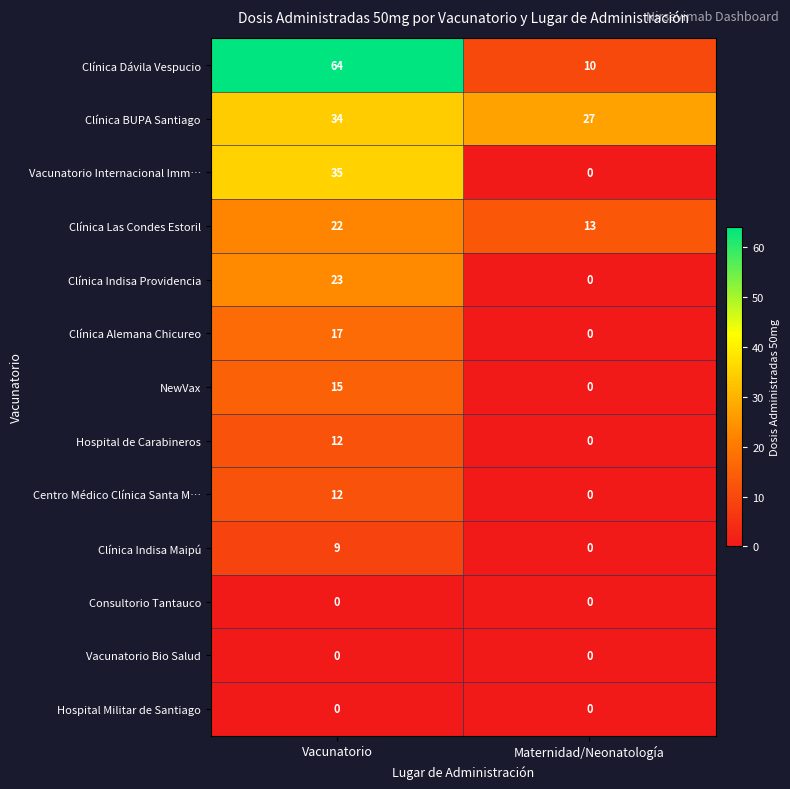

How many positive values does the Hospital de Carabineros series have?

1